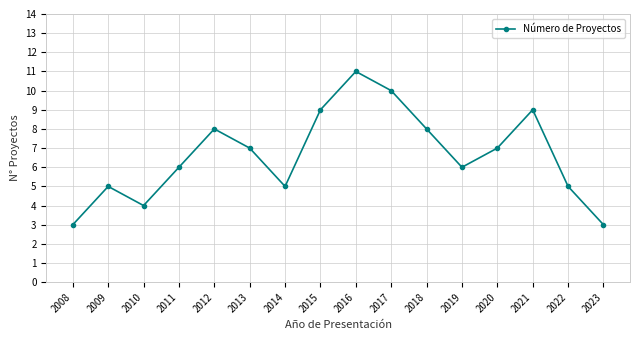

Reading right to left, transcribe all the data shown in this chart.

2023=3	2022=5	2021=9	2020=7	2019=6	2018=8	2017=10	2016=11	2015=9	2014=5	2013=7	2012=8	2011=6	2010=4	2009=5	2008=3